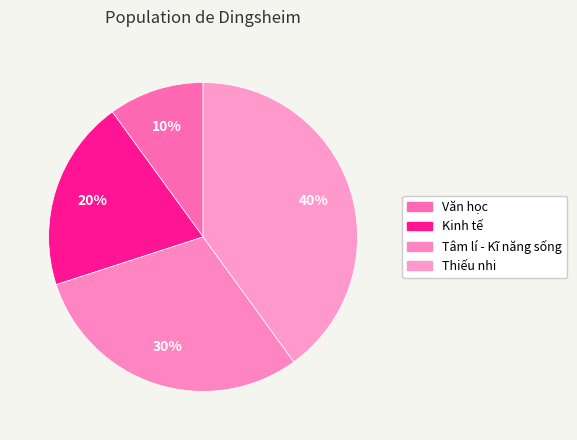

How many slices are in this pie chart?

4